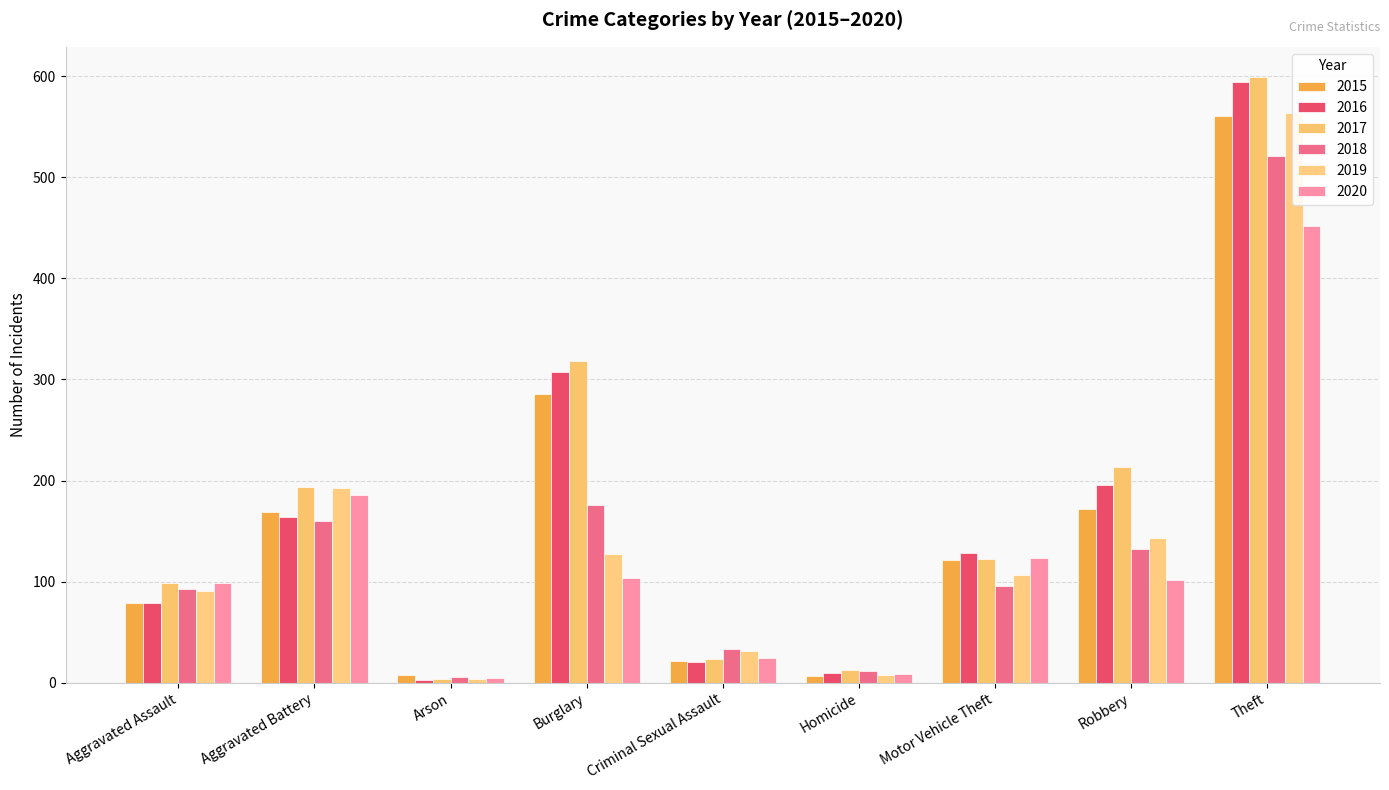

Reading left to right, what are all the values shown in this chart?

2015: 79	169	8	286	21	7	121	172	561
2016: 79	164	3	307	20	10	128	196	594
2017: 99	194	4	318	23	13	122	213	599
2018: 93	160	6	176	33	12	96	132	521
2019: 91	193	4	127	31	8	107	143	563
2020: 99	186	5	104	24	9	123	102	452